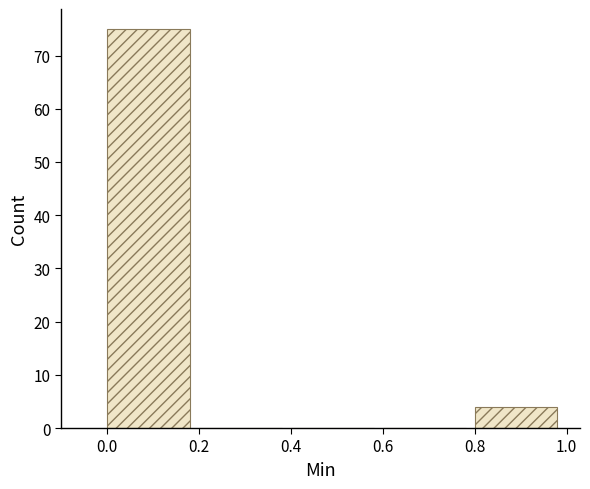

How tall is the bar that spans 0.8 to 1.0 on the x-axis? The values are not printed on the chart, so give them approximately, as read against the axis.

4